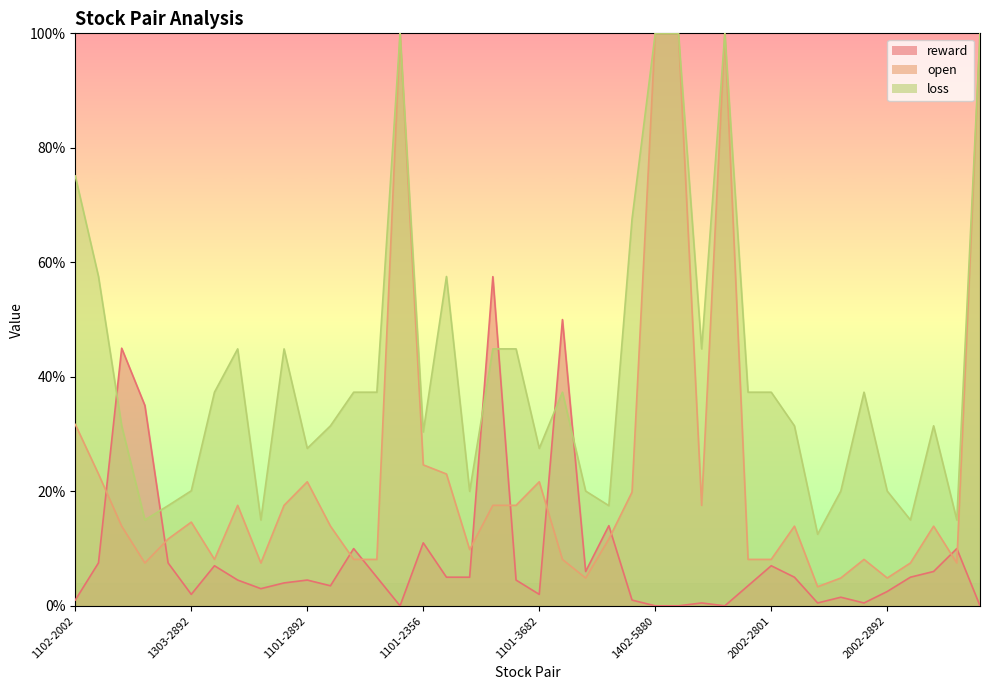

Which series ends up on top after the final intersection of open and reward?

open